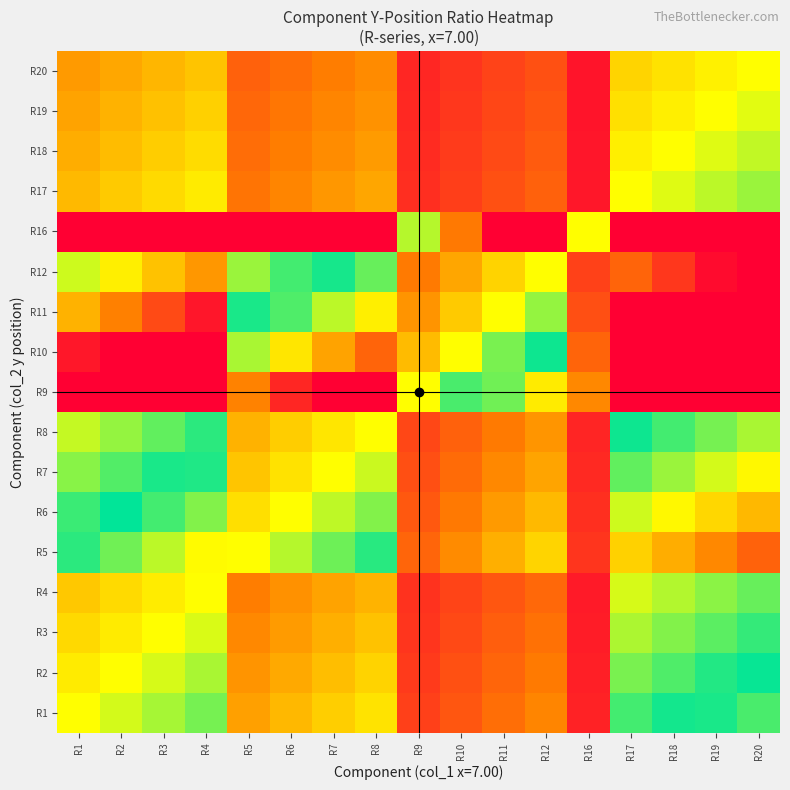

Reading left to right, transcribe all the data shown in this chart.

R1: R1=1.0	R2=1.1	R3=1.2	R4=1.3	R5=0.6	R6=0.7	R7=0.8	R8=0.9	R9=0.3	R10=0.3	R11=0.4	R12=0.5	R16=0.1	R17=1.4	R18=1.5	R19=1.6	R20=1.6
R2: R1=0.9	R2=1.0	R3=1.1	R4=1.2	R5=0.6	R6=0.7	R7=0.7	R8=0.8	R9=0.2	R10=0.3	R11=0.4	R12=0.5	R16=0.1	R17=1.3	R18=1.3	R19=1.4	R20=1.5
R3: R1=0.9	R2=0.9	R3=1.0	R4=1.1	R5=0.5	R6=0.6	R7=0.7	R8=0.8	R9=0.2	R10=0.3	R11=0.4	R12=0.4	R16=0.1	R17=1.2	R18=1.2	R19=1.3	R20=1.4
R4: R1=0.8	R2=0.9	R3=0.9	R4=1.0	R5=0.5	R6=0.6	R7=0.6	R8=0.7	R9=0.2	R10=0.3	R11=0.3	R12=0.4	R16=0.1	R17=1.1	R18=1.2	R19=1.2	R20=1.3
R5: R1=1.6	R2=1.7	R3=1.9	R4=2.0	R5=1.0	R6=1.1	R7=1.3	R8=1.4	R9=0.4	R10=0.5	R11=0.7	R12=0.8	R16=0.2	R17=2.2	R18=2.3	R19=2.5	R20=2.6
R6: R1=1.4	R2=1.5	R3=1.6	R4=1.8	R5=0.9	R6=1.0	R7=1.1	R8=1.2	R9=0.4	R10=0.5	R11=0.6	R12=0.7	R16=0.2	R17=1.9	R18=2.0	R19=2.2	R20=2.3
R7: R1=1.2	R2=1.3	R3=1.4	R4=1.6	R5=0.8	R6=0.9	R7=1.0	R8=1.1	R9=0.3	R10=0.4	R11=0.5	R12=0.6	R16=0.2	R17=1.7	R18=1.8	R19=1.9	R20=2.0
R8: R1=1.1	R2=1.2	R3=1.3	R4=1.4	R5=0.7	R6=0.8	R7=0.9	R8=1.0	R9=0.3	R10=0.4	R11=0.5	R12=0.6	R16=0.2	R17=1.5	R18=1.6	R19=1.7	R20=1.8
R9: R1=3.0	R2=3.0	R3=3.0	R4=3.0	R5=2.5	R6=2.8	R7=3.0	R8=3.0	R9=1.0	R10=1.4	R11=1.7	R12=2.1	R16=0.5	R17=3.0	R18=3.0	R19=3.0	R20=3.0
R10: R1=2.9	R2=3.0	R3=3.0	R4=3.0	R5=1.8	R6=2.1	R7=2.4	R8=2.6	R9=0.7	R10=1.0	R11=1.3	R12=1.5	R16=0.4	R17=3.0	R18=3.0	R19=3.0	R20=3.0
R11: R1=2.3	R2=2.5	R3=2.7	R4=2.9	R5=1.4	R6=1.7	R7=1.9	R8=2.1	R9=0.6	R10=0.8	R11=1.0	R12=1.2	R16=0.3	R17=3.0	R18=3.0	R19=3.0	R20=3.0
R12: R1=1.9	R2=2.1	R3=2.2	R4=2.4	R5=1.2	R6=1.4	R7=1.5	R8=1.7	R9=0.5	R10=0.7	R11=0.8	R12=1.0	R16=0.3	R17=2.6	R18=2.8	R19=3.0	R20=3.0
R16: R1=3.0	R2=3.0	R3=3.0	R4=3.0	R5=3.0	R6=3.0	R7=3.0	R8=3.0	R9=1.9	R10=2.5	R11=3.0	R12=3.0	R16=1.0	R17=3.0	R18=3.0	R19=3.0	R20=3.0
R17: R1=0.7	R2=0.8	R3=0.9	R4=0.9	R5=0.5	R6=0.5	R7=0.6	R8=0.7	R9=0.2	R10=0.3	R11=0.3	R12=0.4	R16=0.1	R17=1.0	R18=1.1	R19=1.1	R20=1.2
R18: R1=0.7	R2=0.7	R3=0.8	R4=0.9	R5=0.4	R6=0.5	R7=0.6	R8=0.6	R9=0.2	R10=0.2	R11=0.3	R12=0.4	R16=0.1	R17=0.9	R18=1.0	R19=1.1	R20=1.1
R19: R1=0.6	R2=0.7	R3=0.8	R4=0.8	R5=0.4	R6=0.5	R7=0.5	R8=0.6	R9=0.2	R10=0.2	R11=0.3	R12=0.3	R16=0.1	R17=0.9	R18=0.9	R19=1.0	R20=1.1
R20: R1=0.6	R2=0.7	R3=0.7	R4=0.8	R5=0.4	R6=0.4	R7=0.5	R8=0.5	R9=0.2	R10=0.2	R11=0.3	R12=0.3	R16=0.1	R17=0.8	R18=0.9	R19=0.9	R20=1.0